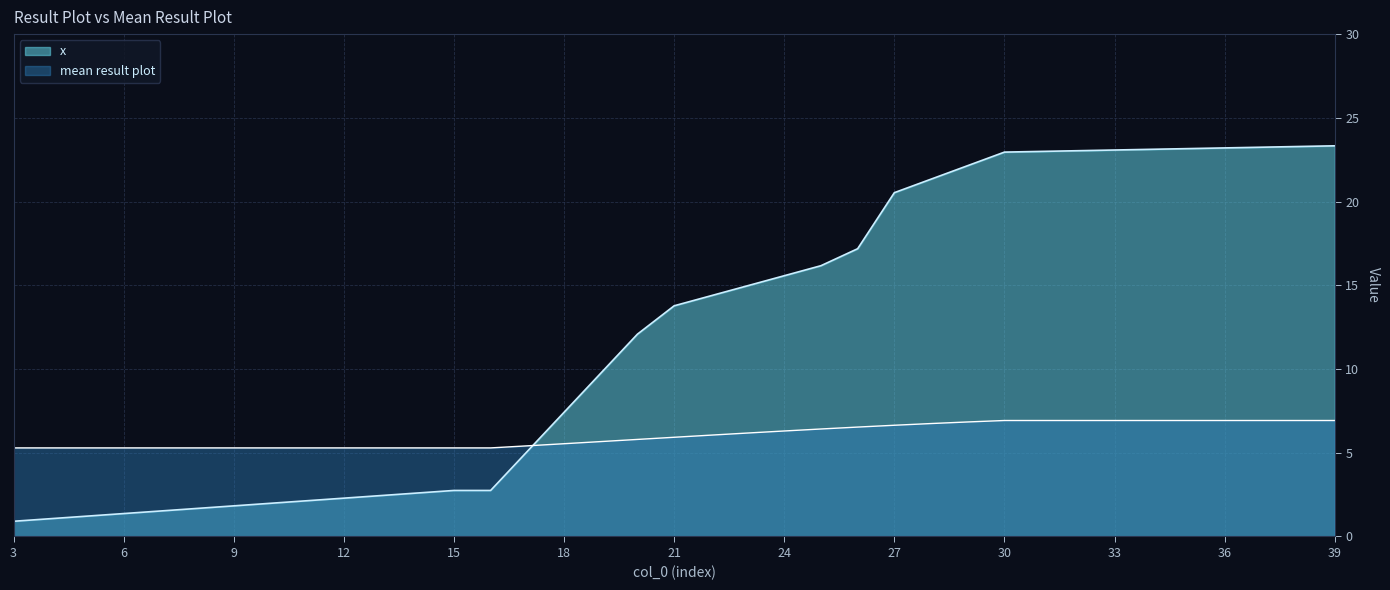

What is the difference between the highest and lowest values at 26?

10.7